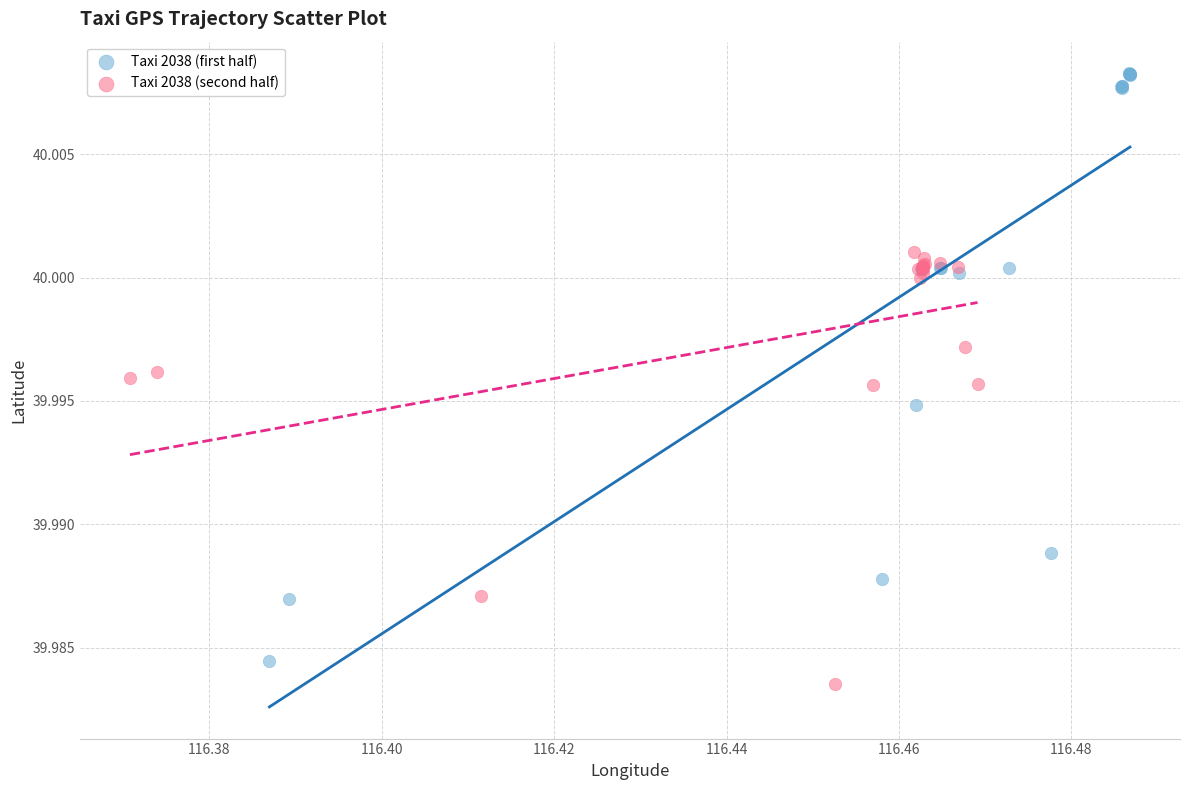

Which series reaches the maximum Y coordinate?

Taxi 2038 (first half)